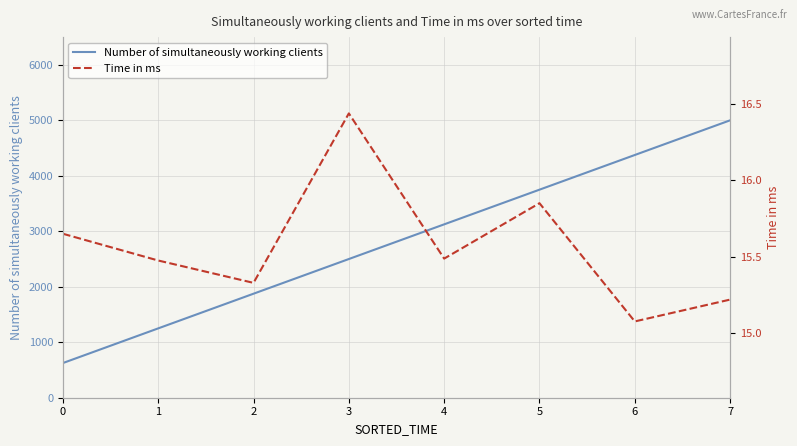

Which series has the largest total across all categories?

Number of simultaneously working clients